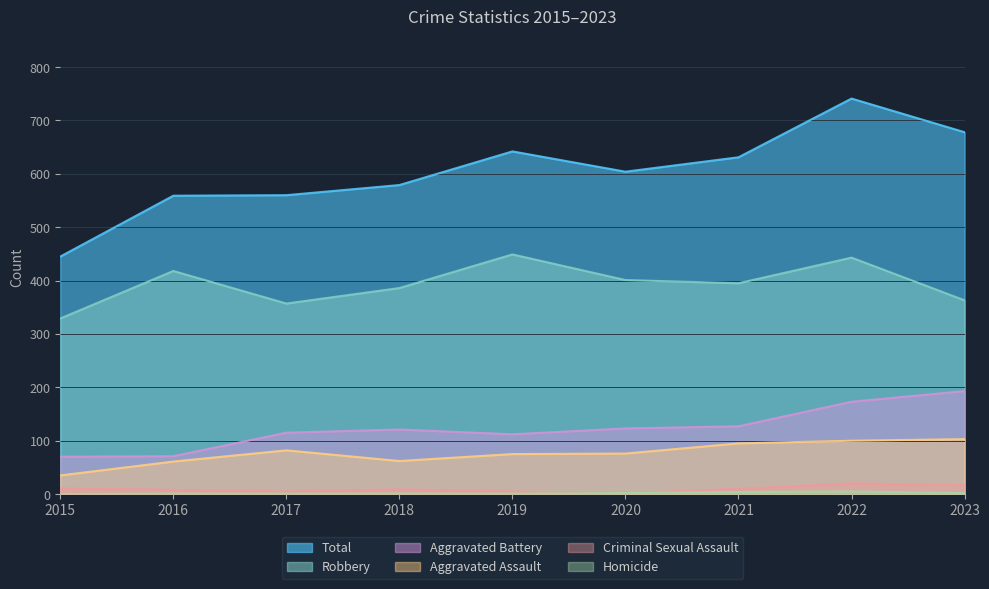

Rank the categories by Total value from lowest to highest.

2015, 2016, 2017, 2018, 2020, 2021, 2019, 2023, 2022